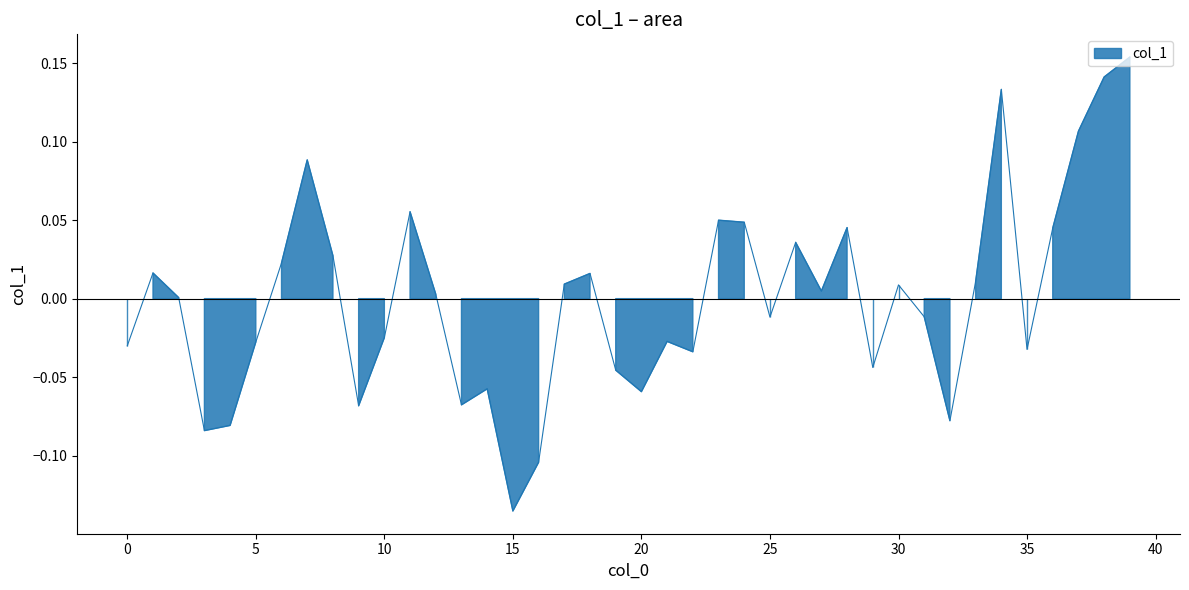

What is the sum of the values at 39 and 28?

0.2